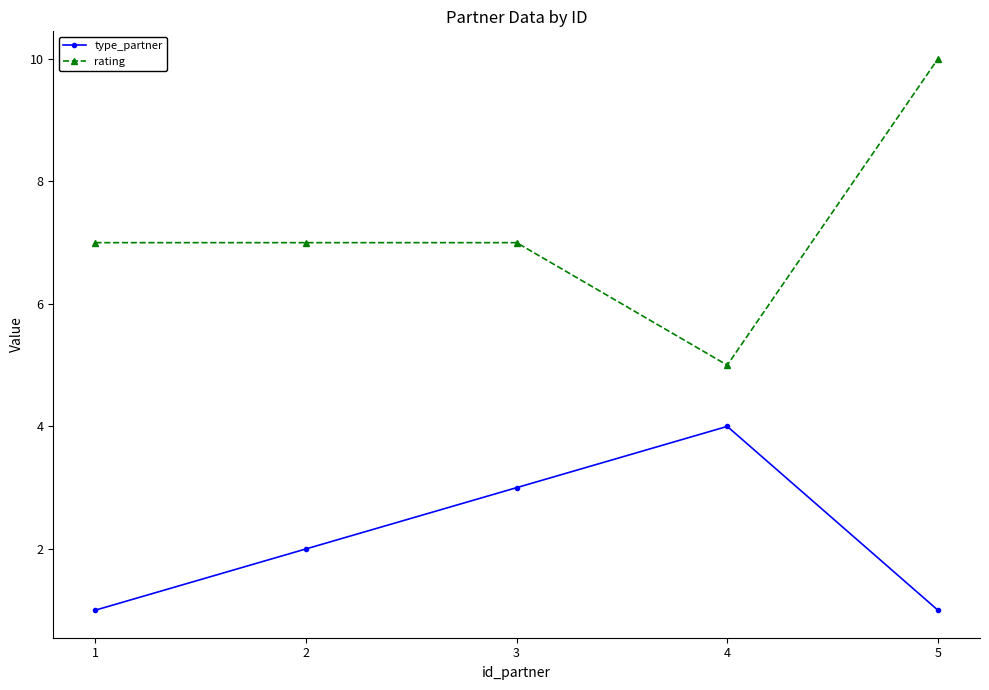

True or false: rating has more than 1 points higher than both neighbors.

False